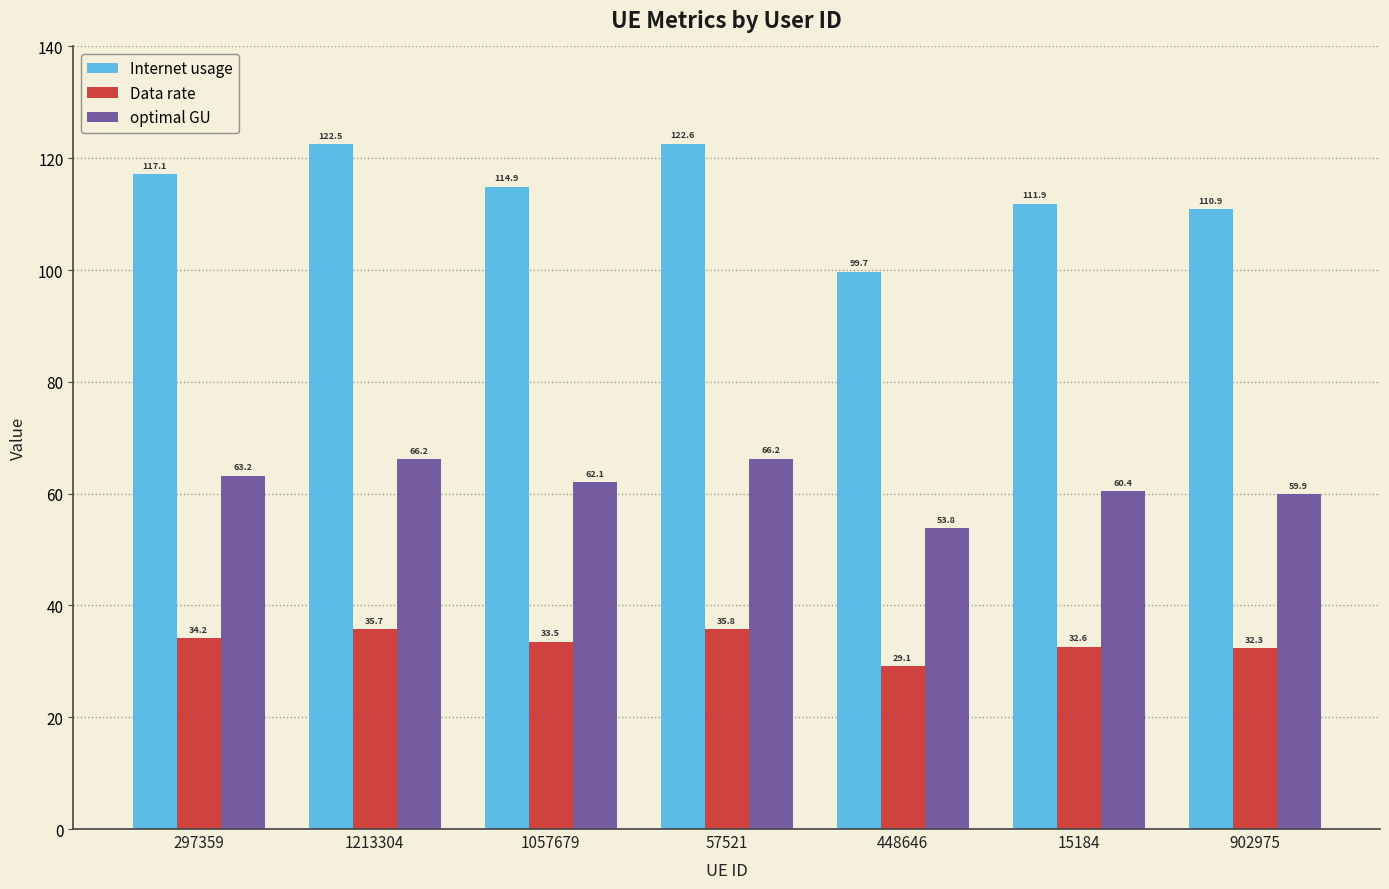

How many data points does each series have?

7